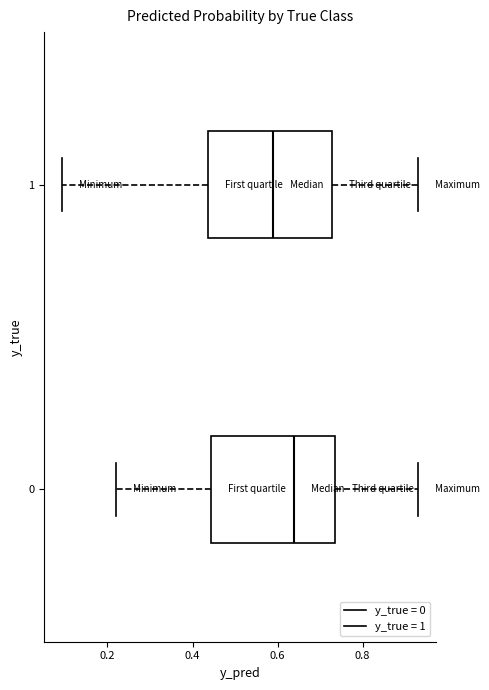

Reading bottom to top, read every box against the x-axis: the position of its median line, the range the box covers, and the ends of its whiskers. The values are not printed on the chart, so give them approximately, as read against the axis.

0: median 0.64, box 0.44 to 0.74, whiskers 0.22 to 0.94
1: median 0.60, box 0.44 to 0.72, whiskers 0.10 to 0.94